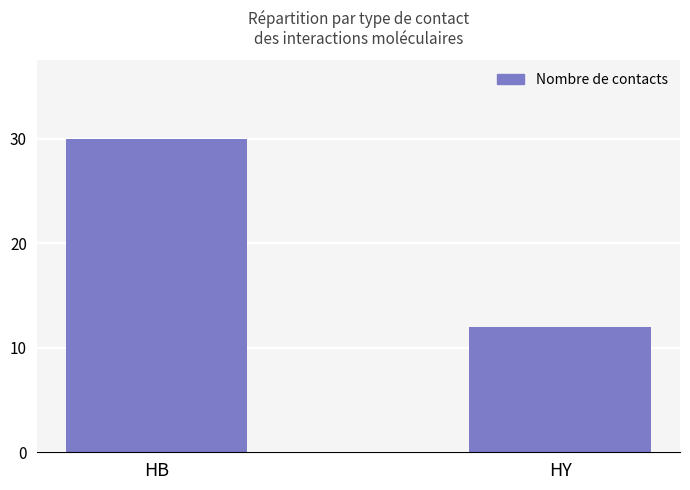

What is the change in value from HB to HY?

-18